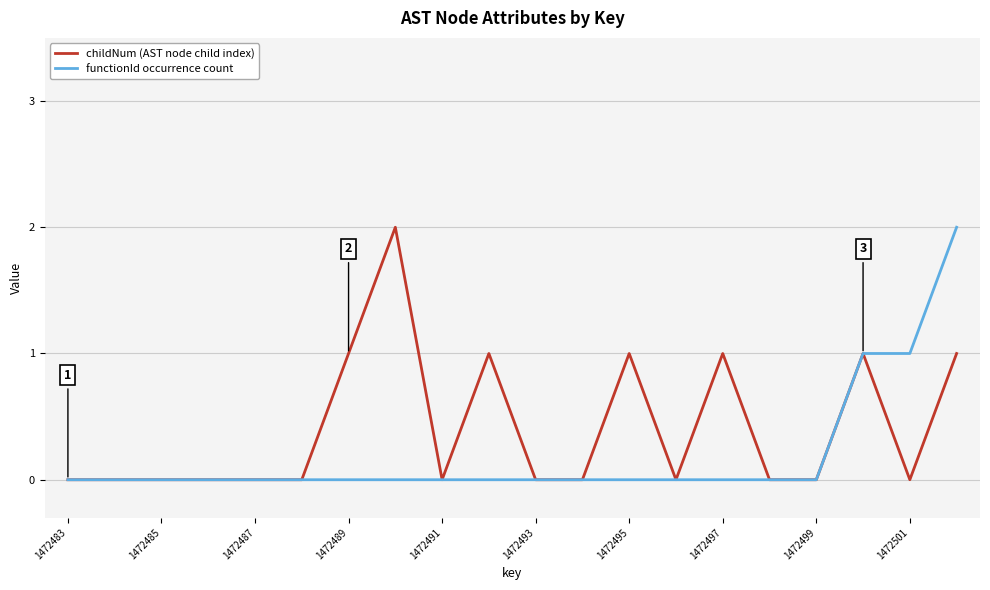

Reading left to right, transcribe all the data shown in this chart.

childNum (AST node child index): 0	0	0	0	0	0	1	2	0	1	0	0	1	0	1	0	0	1	0	1
functionId occurrence count: 0	0	0	0	0	0	0	0	0	0	0	0	0	0	0	0	0	1	1	2